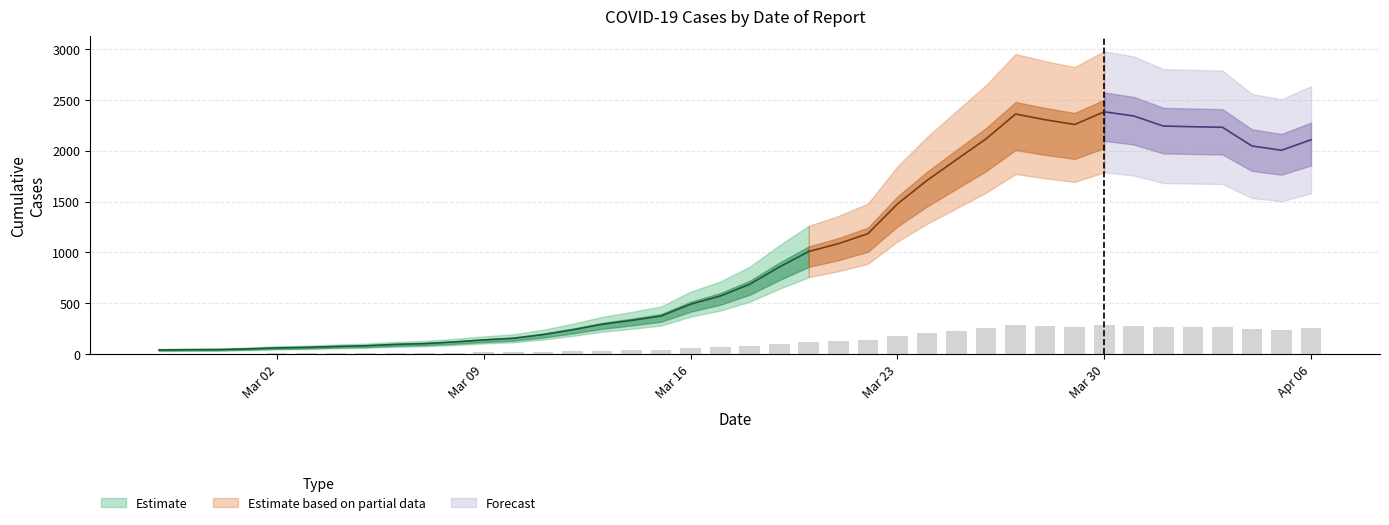

Are the bars horizontal?

No